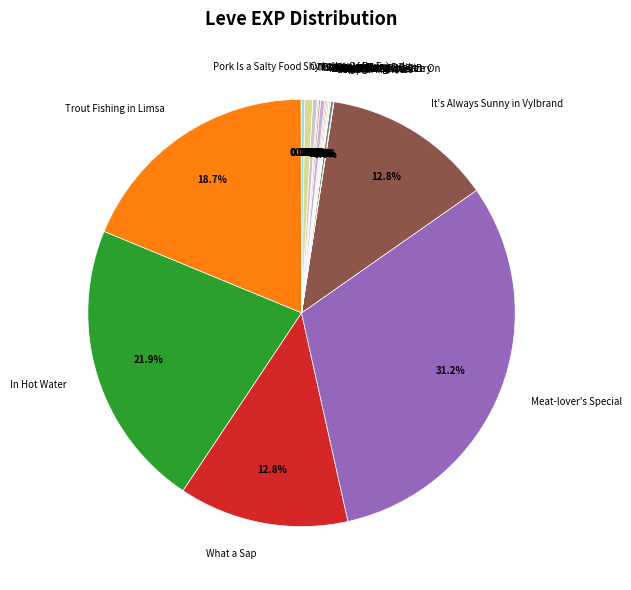

The Go Ahead and Dig In slice represents 0% of the pie. True or false?

True